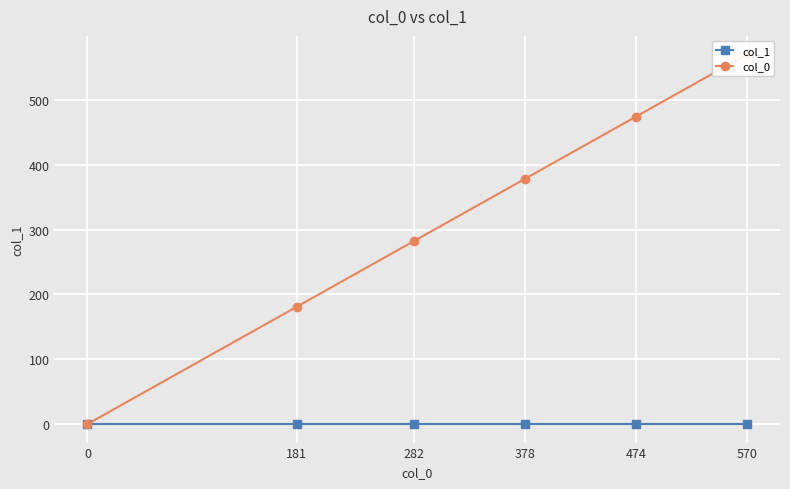

How many positive values does the col_0 series have?

5